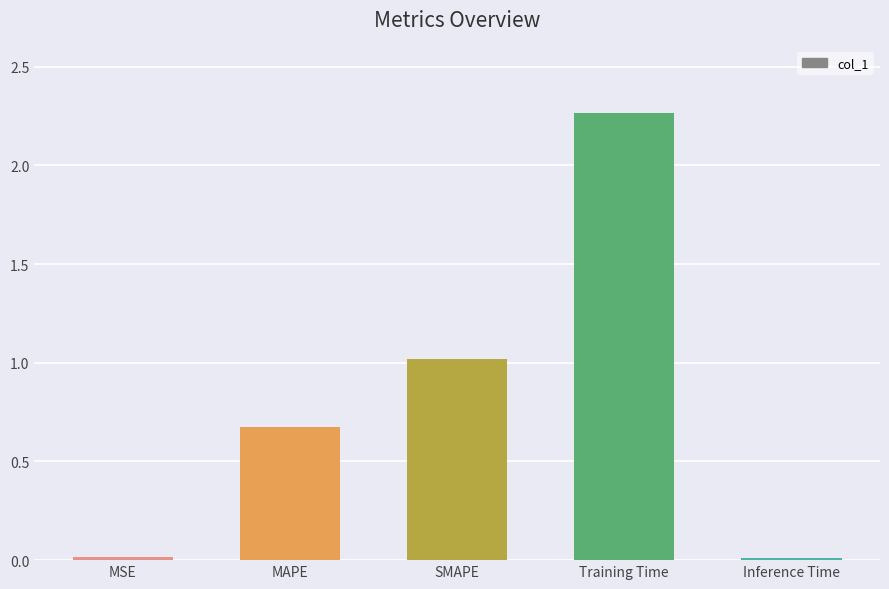

What is the average value?

0.8